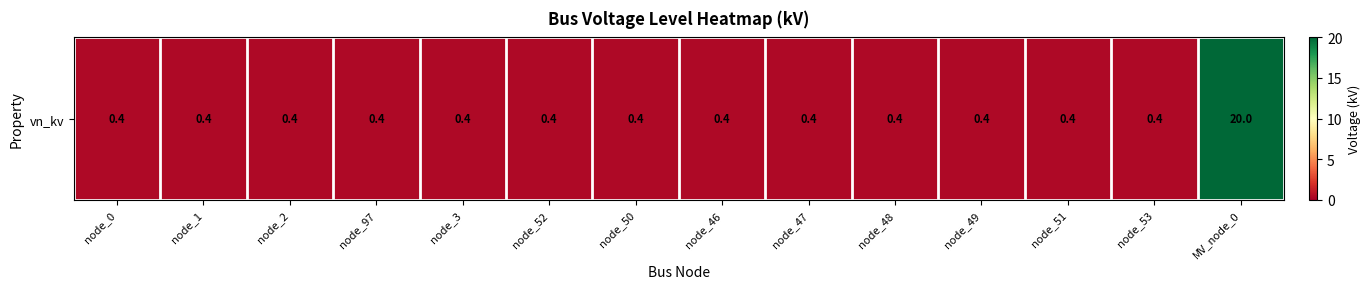

Rank the categories by value from lowest to highest.

node_0, node_1, node_2, node_97, node_3, node_52, node_50, node_46, node_47, node_48, node_49, node_51, node_53, MV_node_0